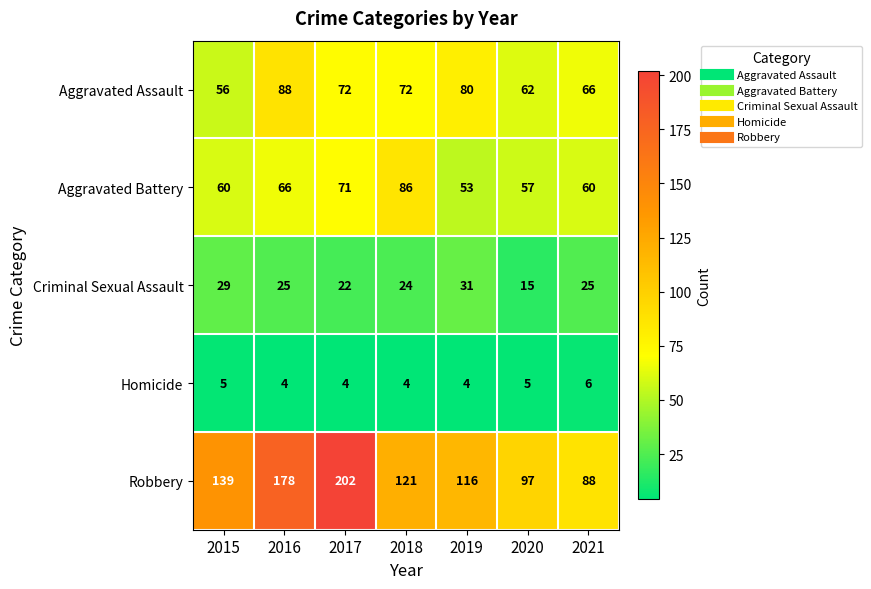

Which series has the widest spread of values?

Robbery